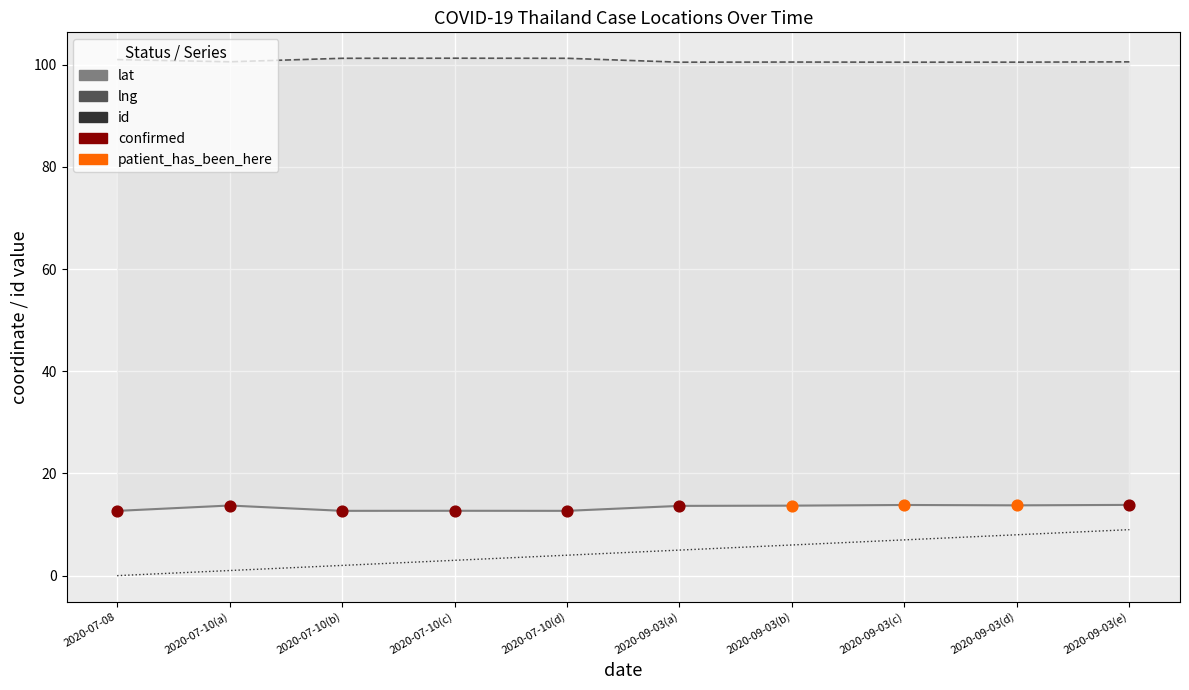

Which series has the widest spread of Y values?

id